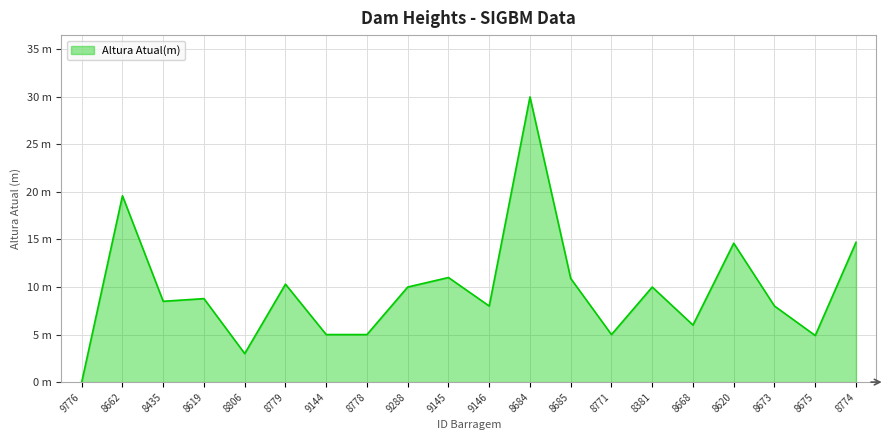

What is the difference between the values at 9146 and 8774?

6.7